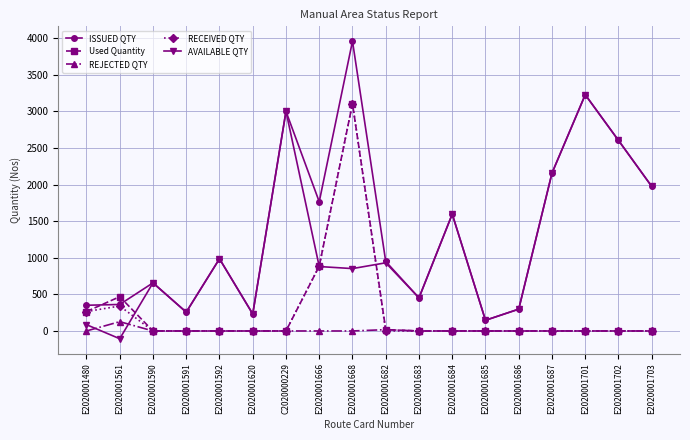

Which series changed the most between E2020001591 and E2020001666?

ISSUED QTY